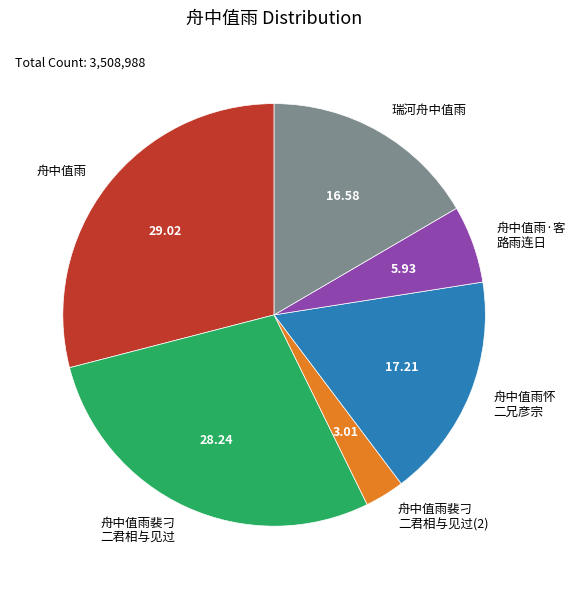

Does 舟中值雨裴刁 二君相与见过(2) account for over 50% of the chart?

No